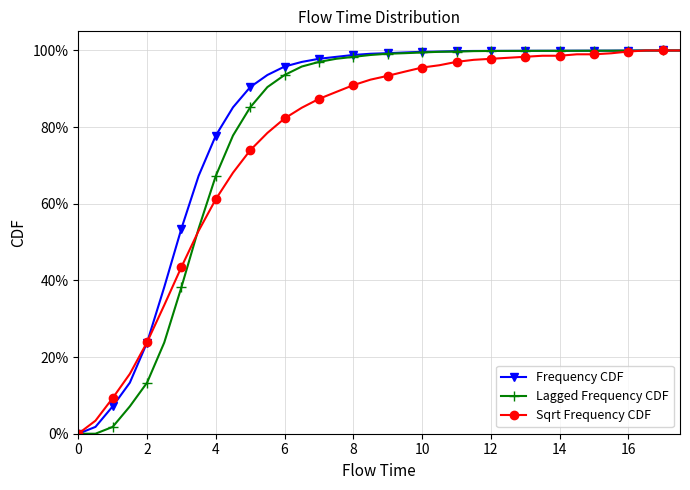

What is the maximum value shown in the chart?

100.0